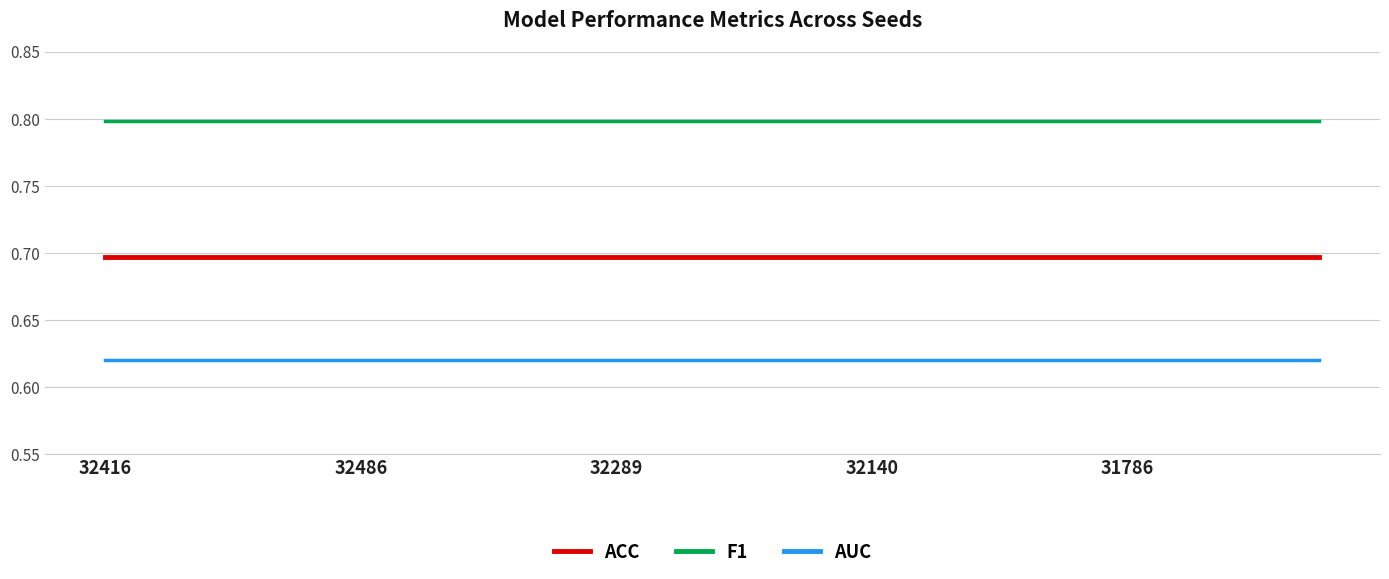

Rank the series by their maximum value, from highest to lowest.

F1, ACC, AUC